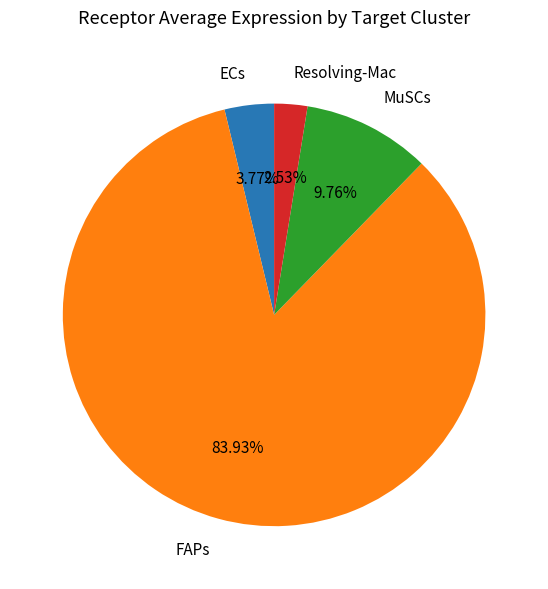

Which slice is the smallest?

Resolving-Mac